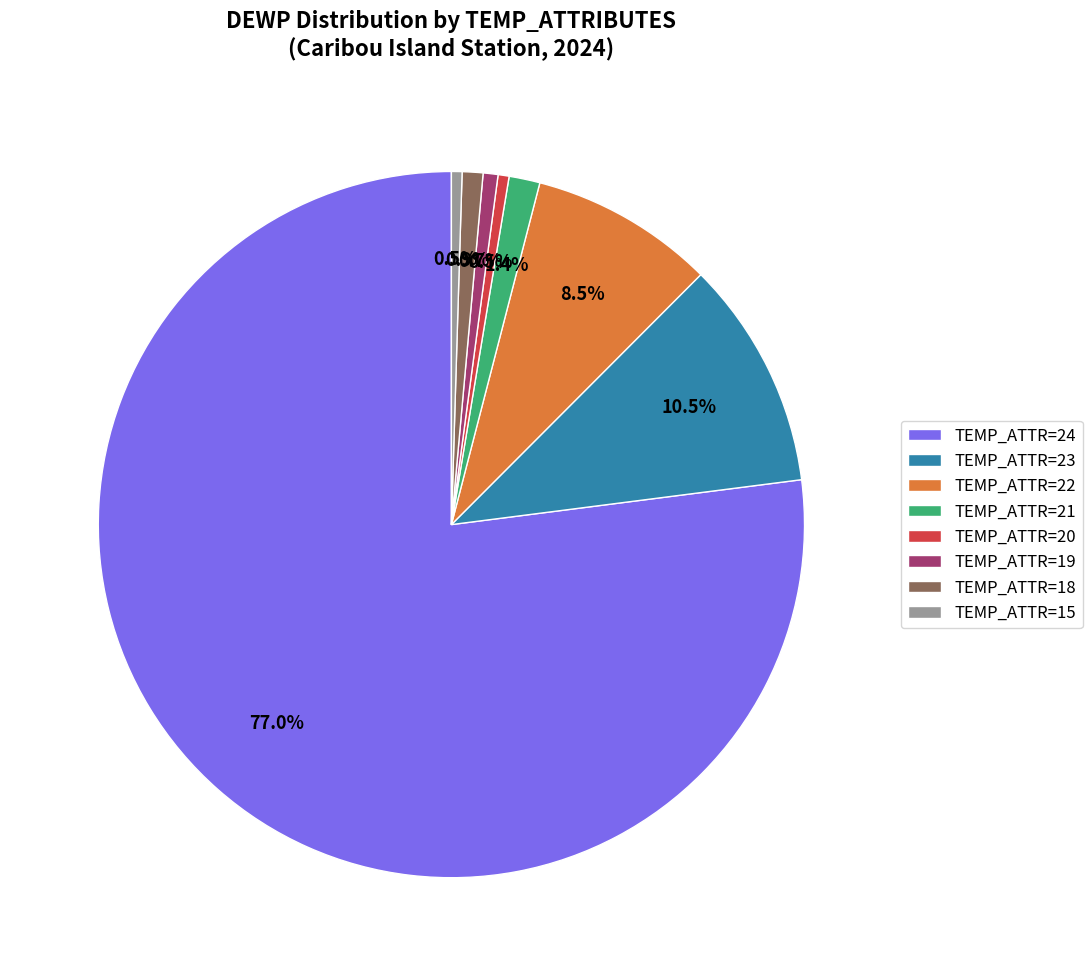

How many slices are in this pie chart?

8